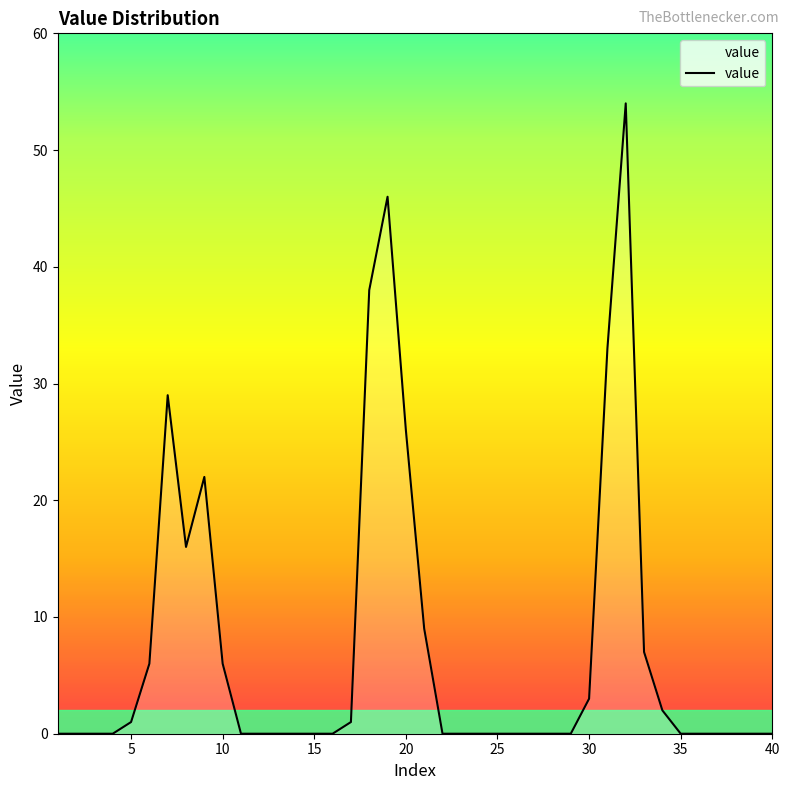

What is the difference between the maximum and minimum values?

54